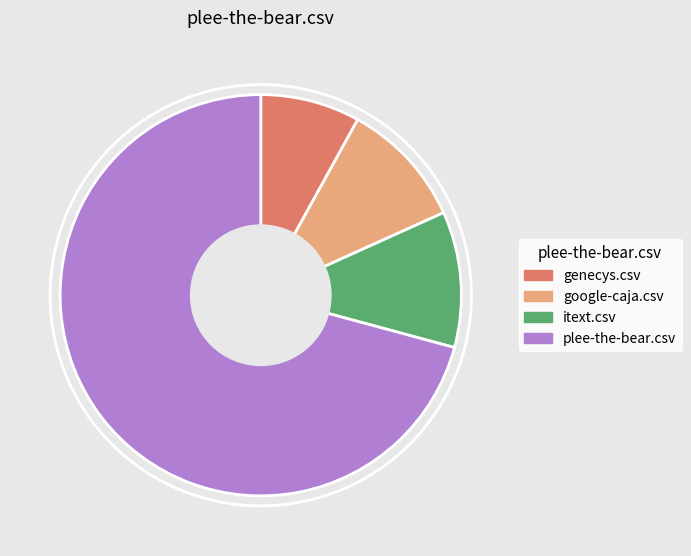

Rank the categories by value from lowest to highest.

genecys.csv, google-caja.csv, itext.csv, plee-the-bear.csv